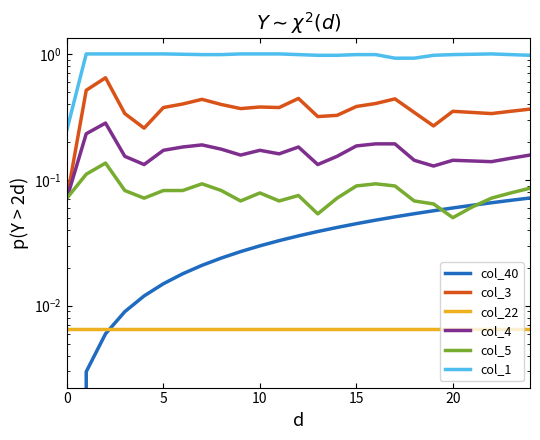

True or false: col_22 has more than 0 points higher than both neighbors.

False